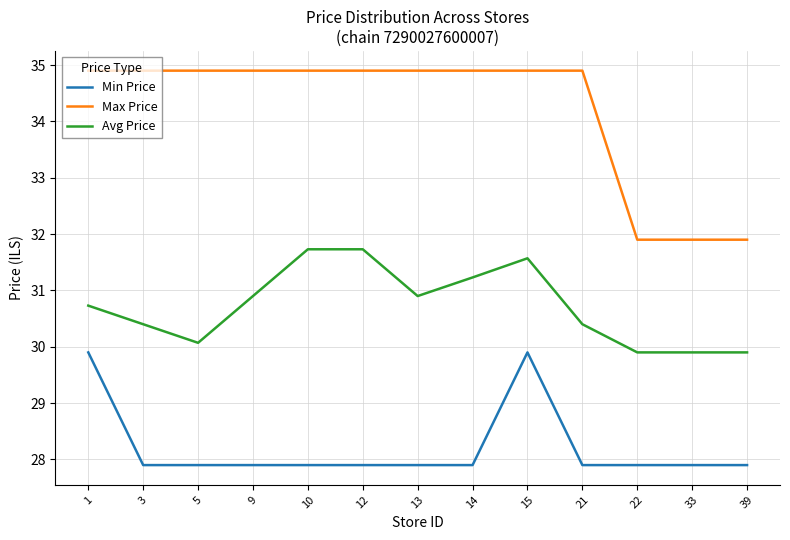

Which series has the largest total across all categories?

Max Price